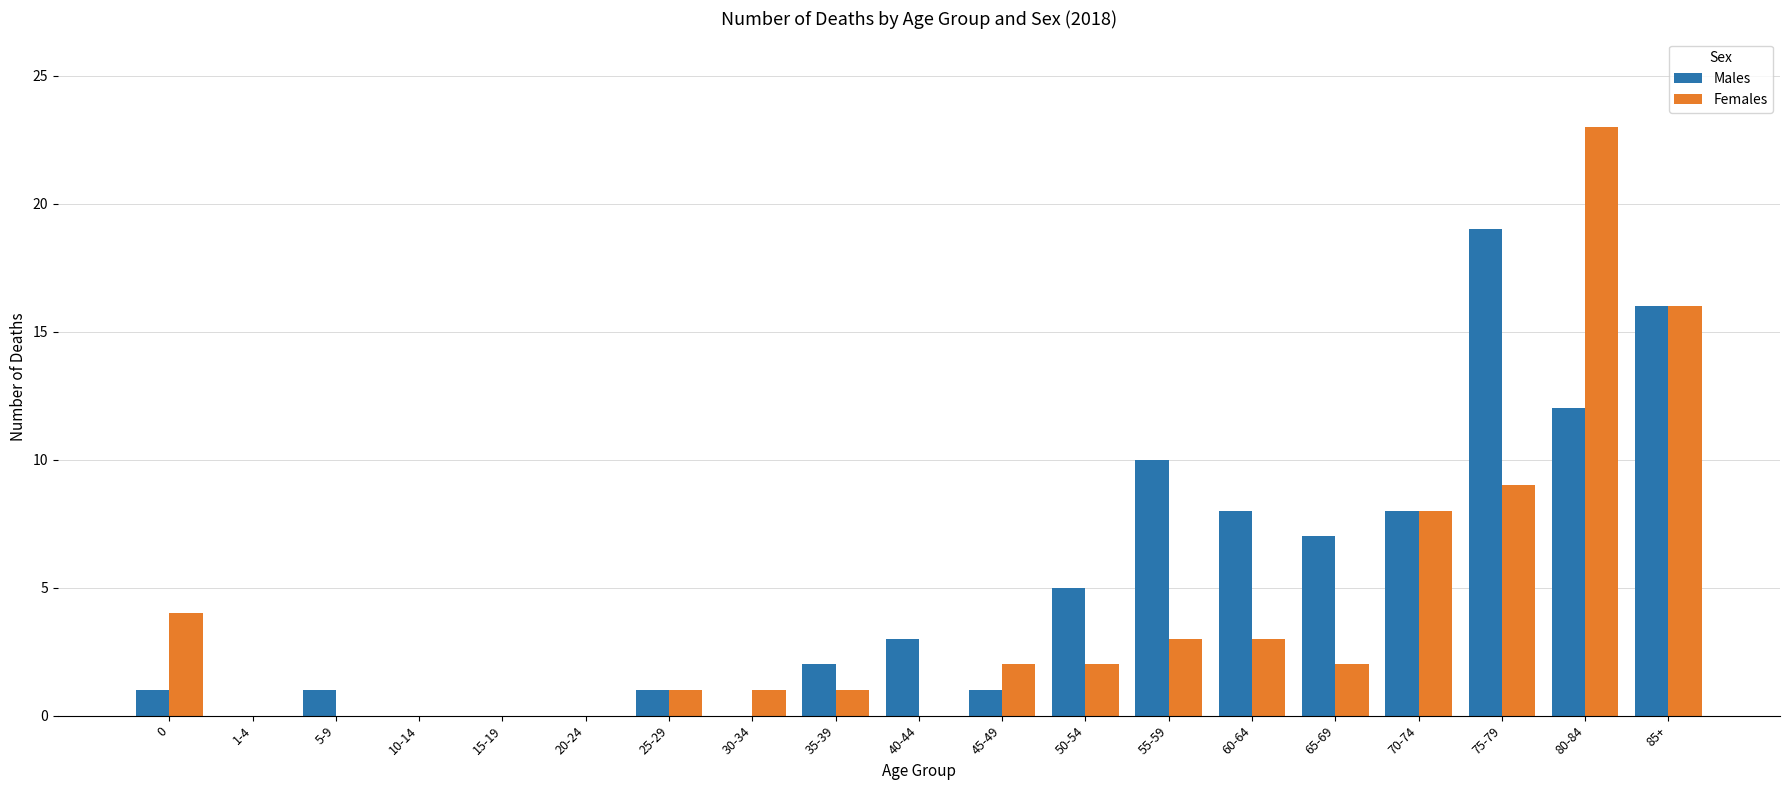

What is the difference between the Females values at 80-84 and 20-24?

23